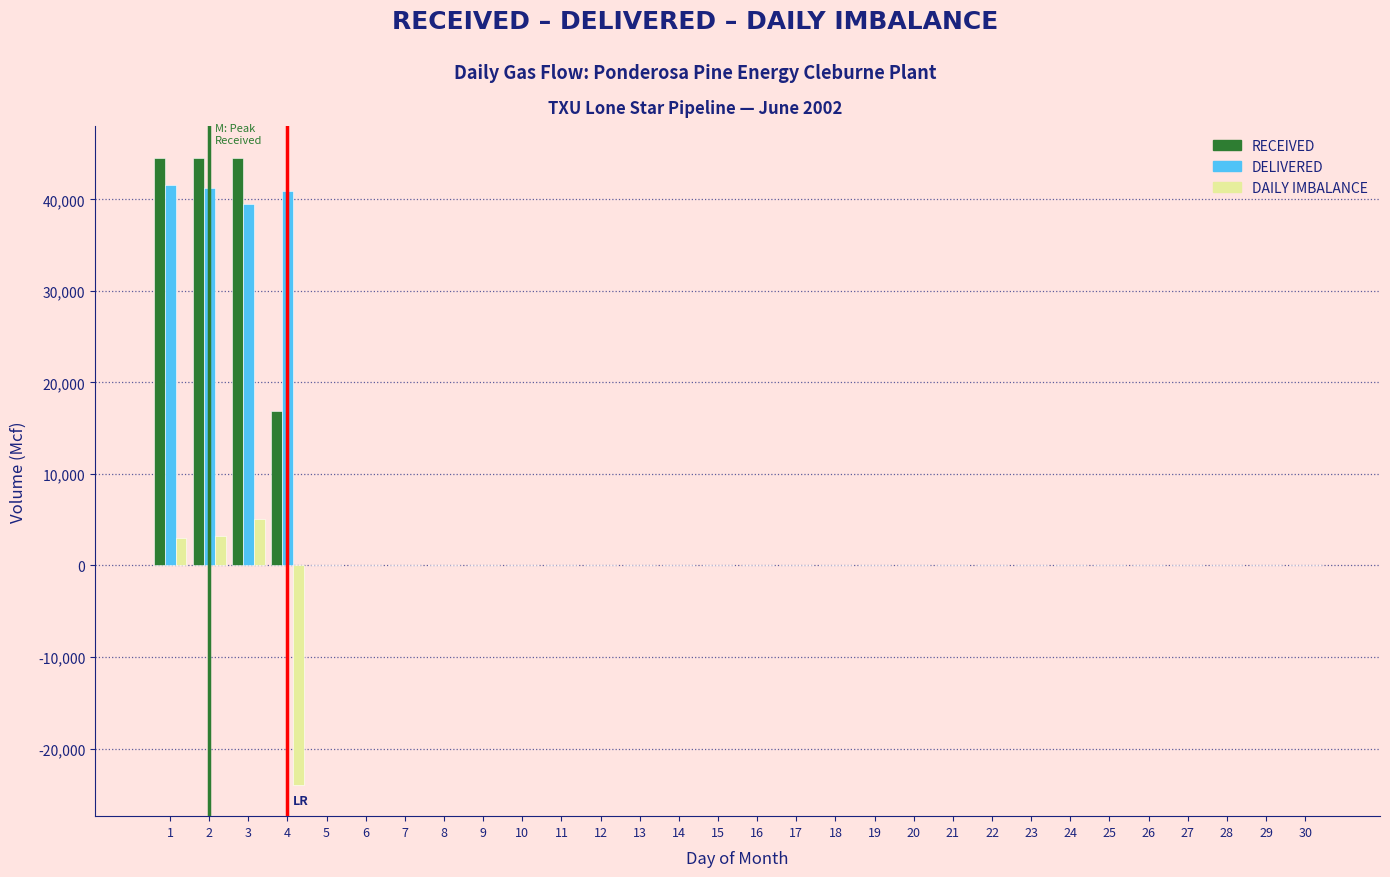

The value of DAILY IMBALANCE at 4 is -23965.0. True or false?

True